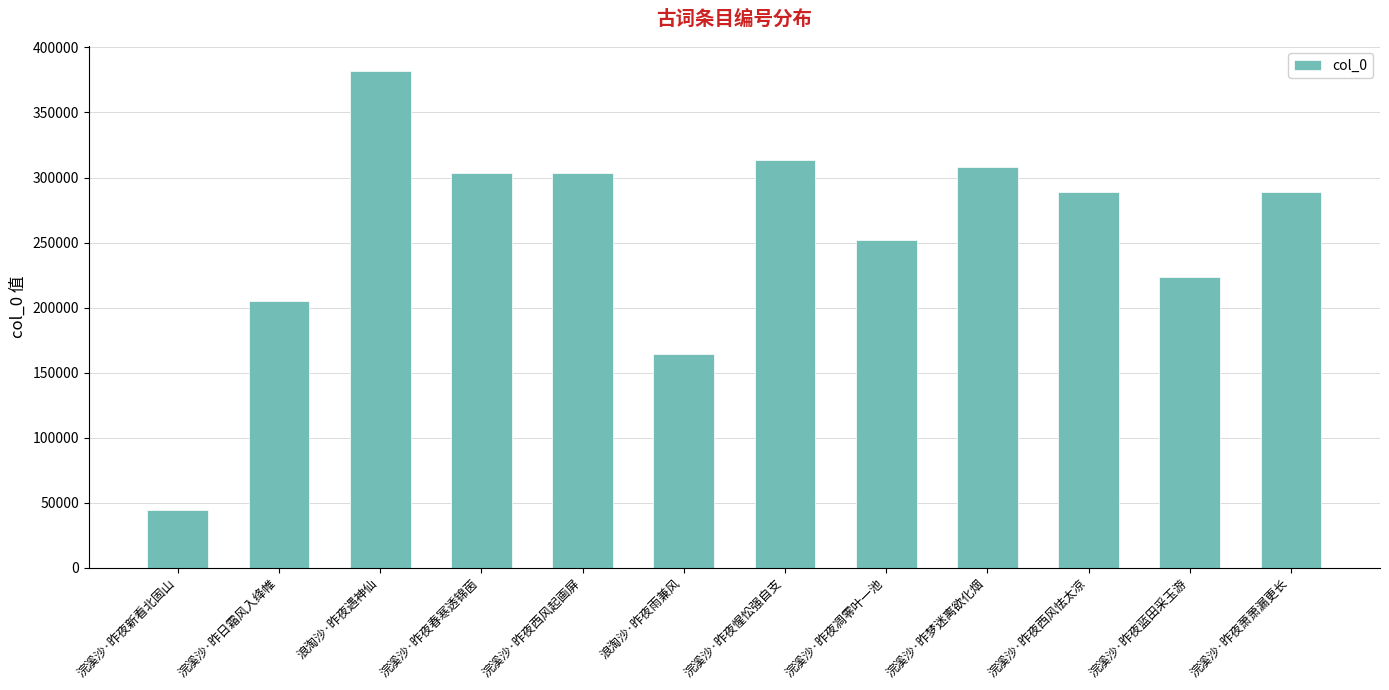

Which label corresponds to the smallest value in the chart?

浣溪沙·昨夜新看北固山